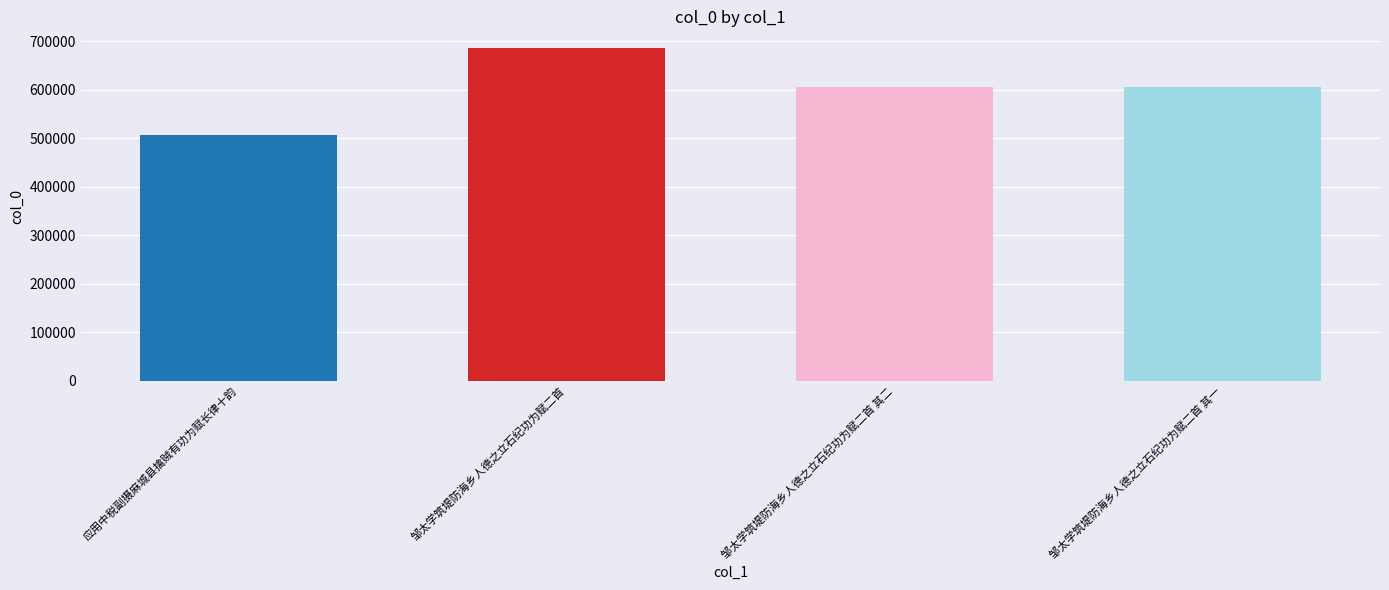

At which category does the chart reach its minimum across all series?

应用中税副摄麻城县擒贼有功为赋长律十韵